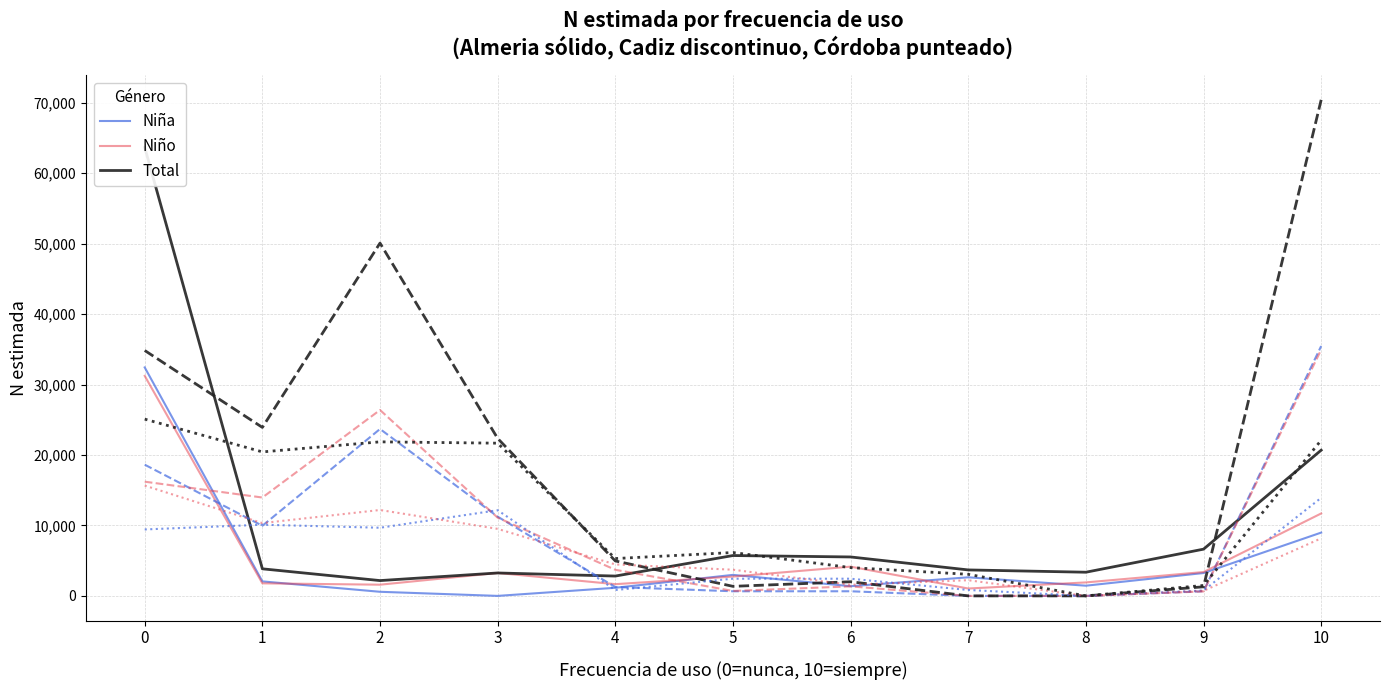

At how many categories does at least one series exceed 58789?

1